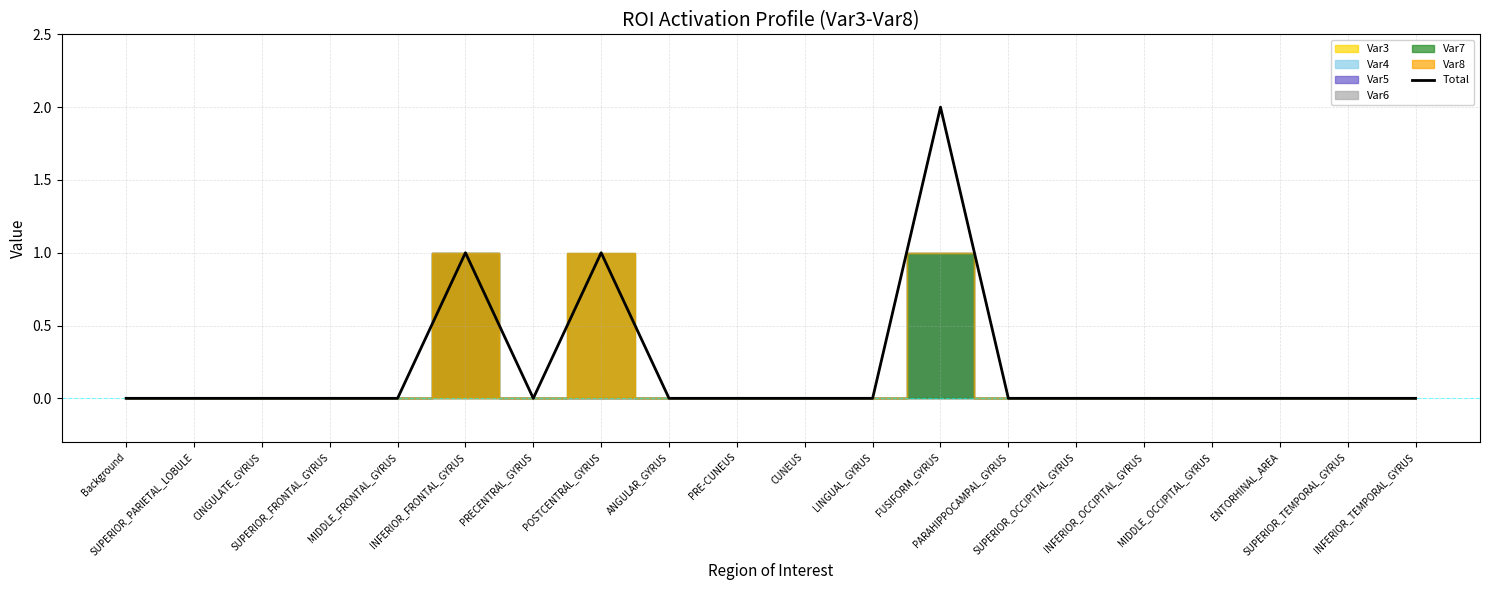

At which category does the chart reach its minimum across all series?

Background